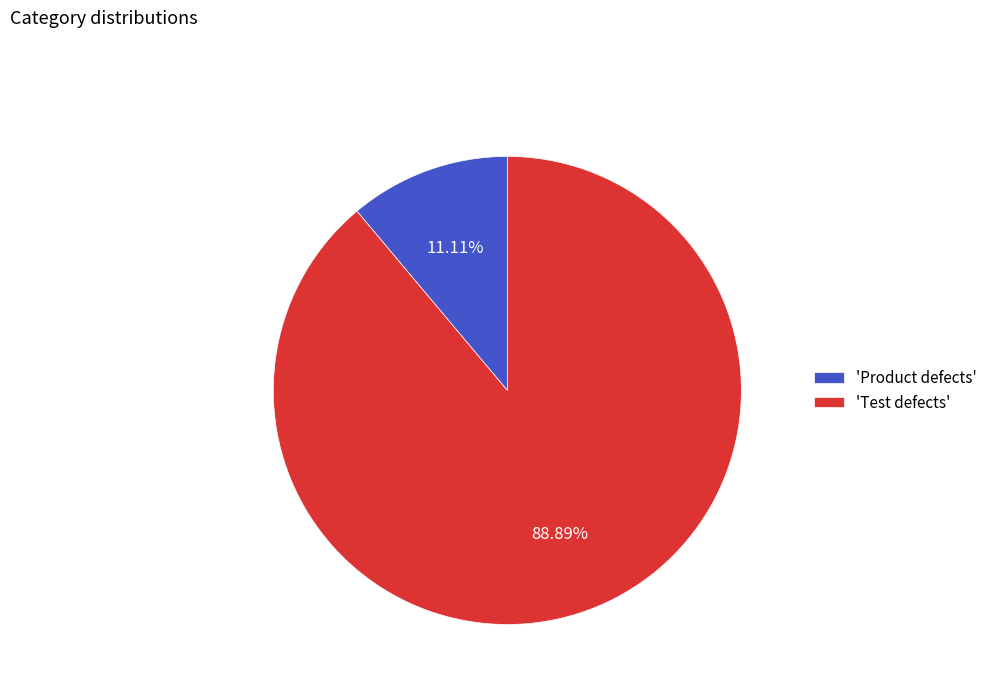

Which slice is the smallest?

'Product defects'